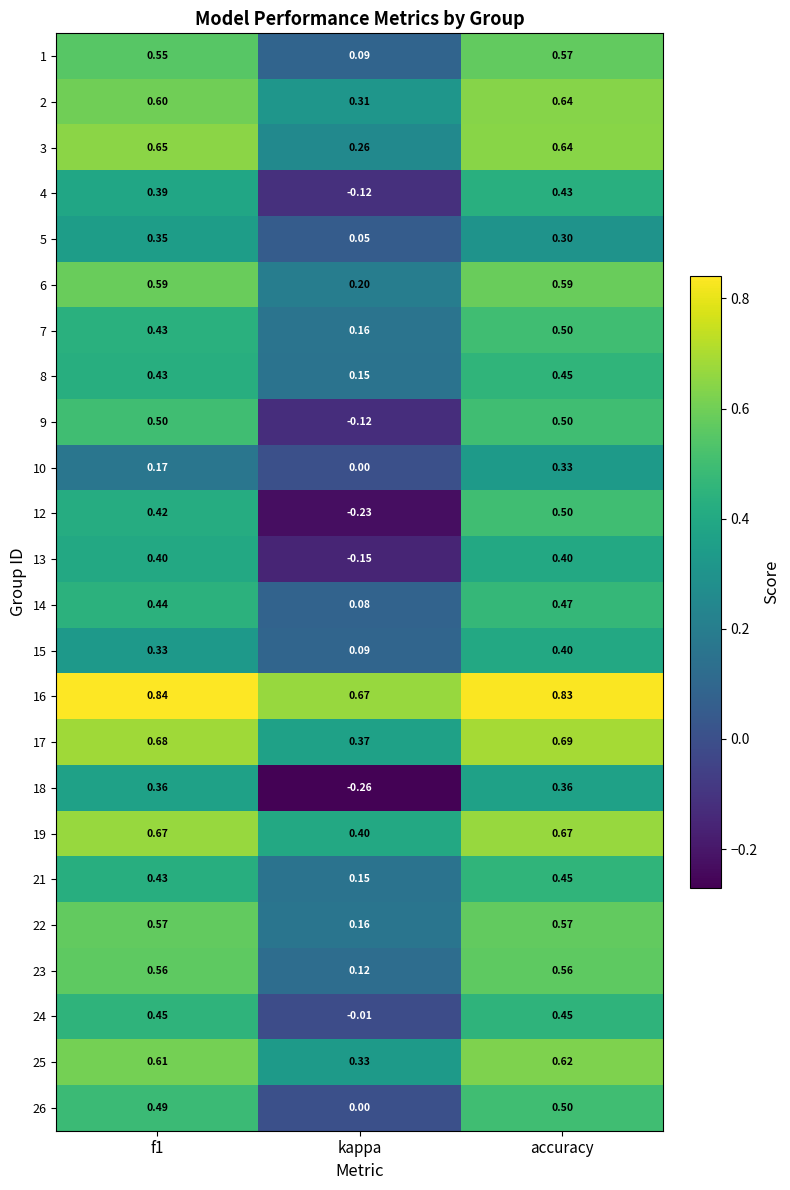

At which label is 3 closest to 0?

kappa